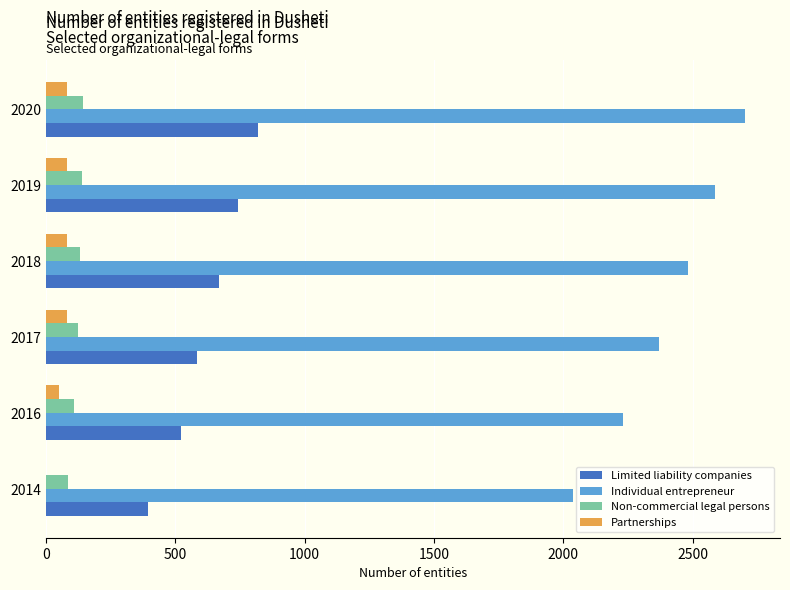

What is the sum of all Limited liability companies values?

3734